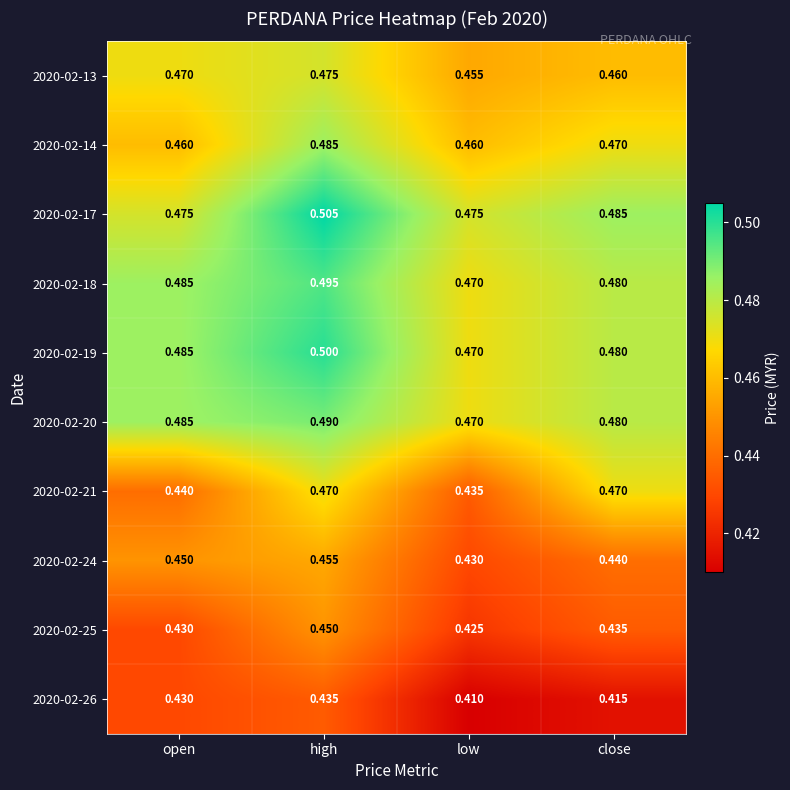

Is the value of 2020-02-18 at low greater than the value of 2020-02-24 at open?

Yes